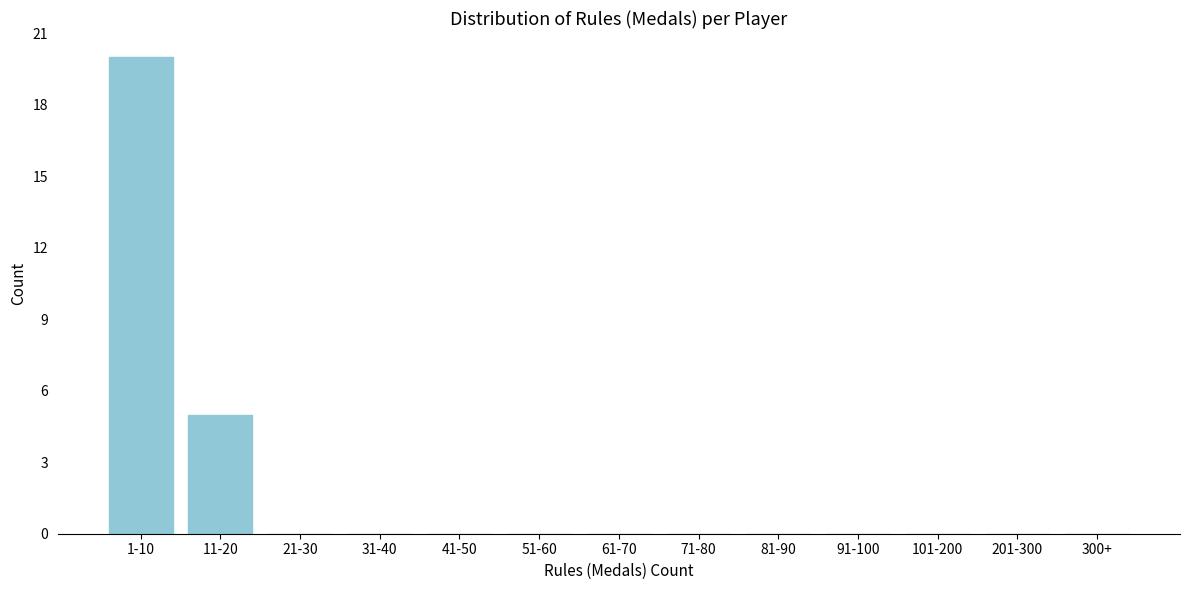

Reading left to right, extract all data points from this chart.

1-10=20	11-20=5	21-30=0	31-40=0	41-50=0	51-60=0	61-70=0	71-80=0	81-90=0	91-100=0	101-200=0	201-300=0	300+=0